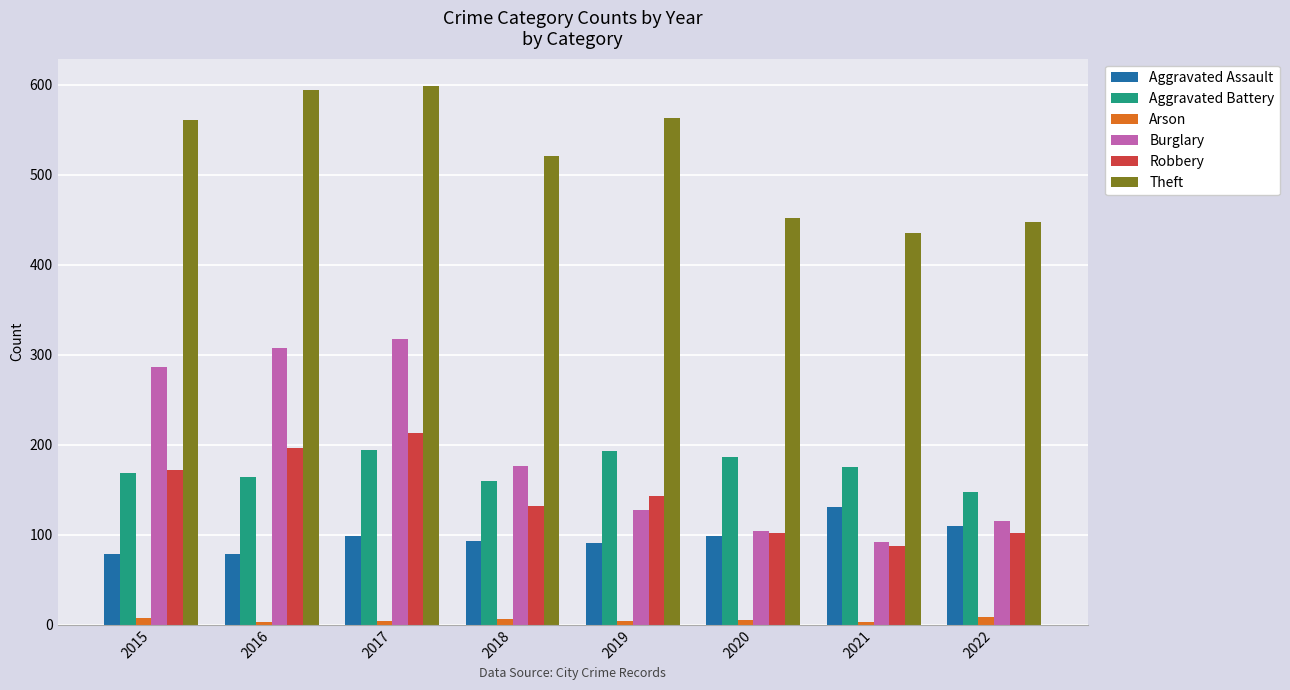

What is the value of the Arson bar at the 8th from the left?

9